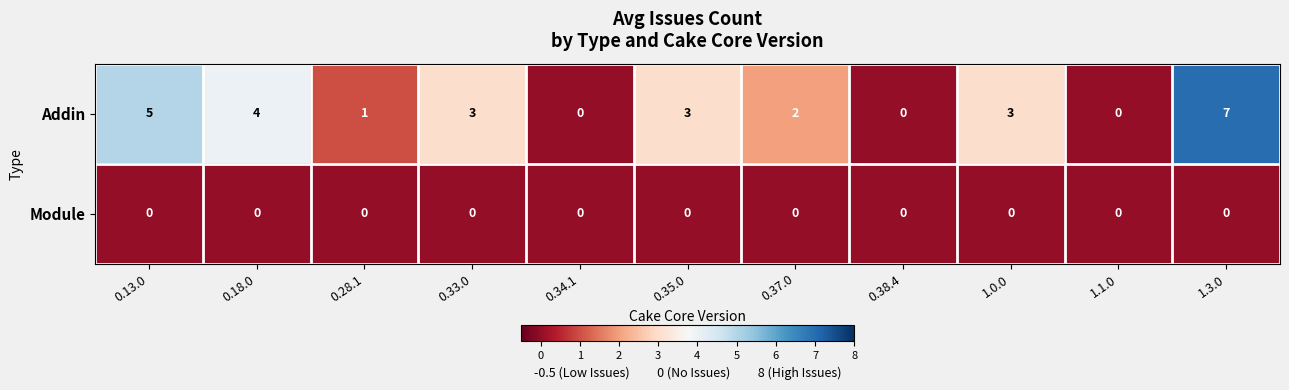

What is the total value across all series at 0.33.0?

3